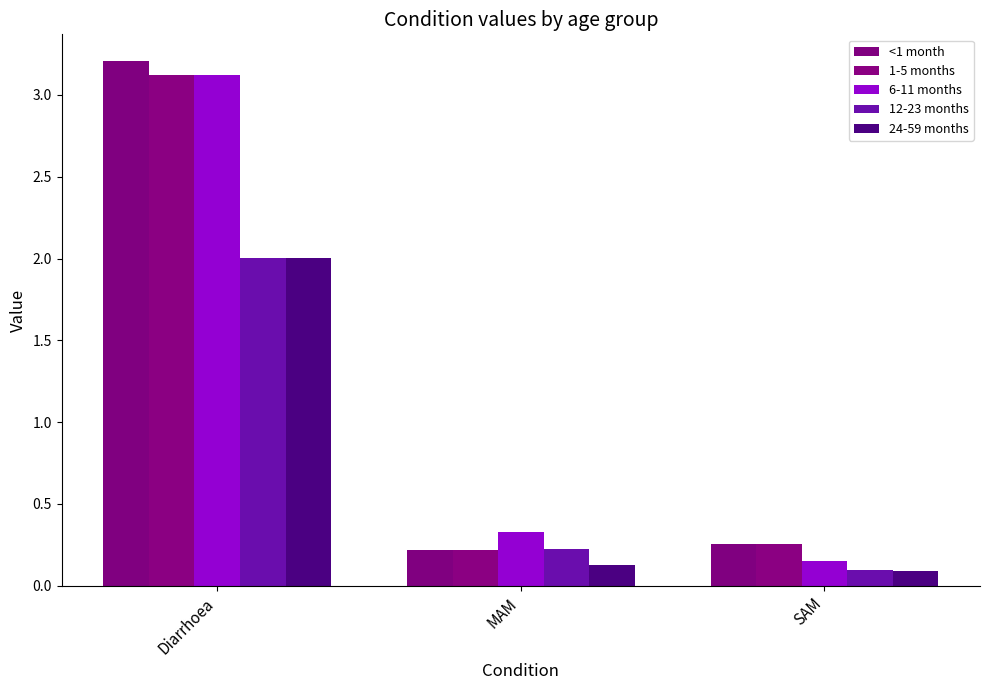

What is the difference between the 6-11 months values at MAM and Diarrhoea?

2.8